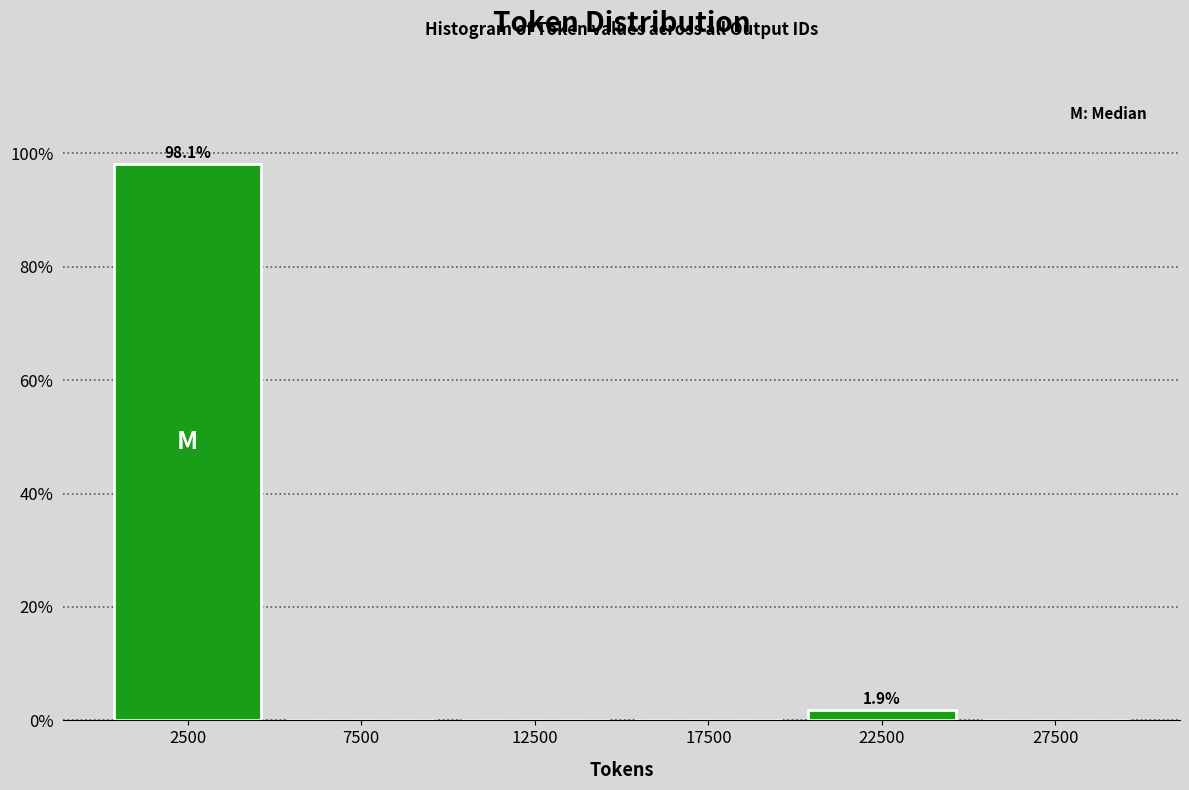

Over which range of the x-axis is the bar tallest?

0 to 5000